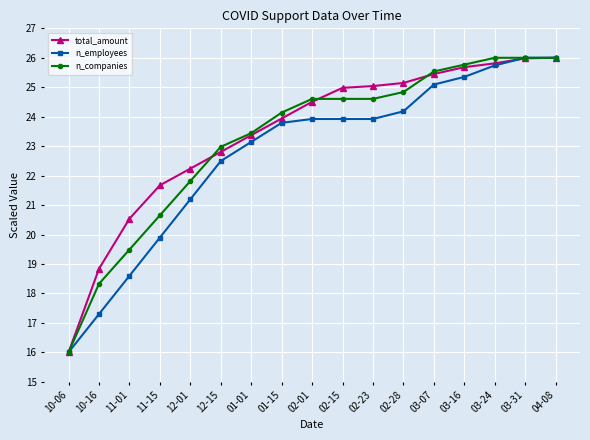

Is it true that total_amount equals 24.5 at 02-01?

True